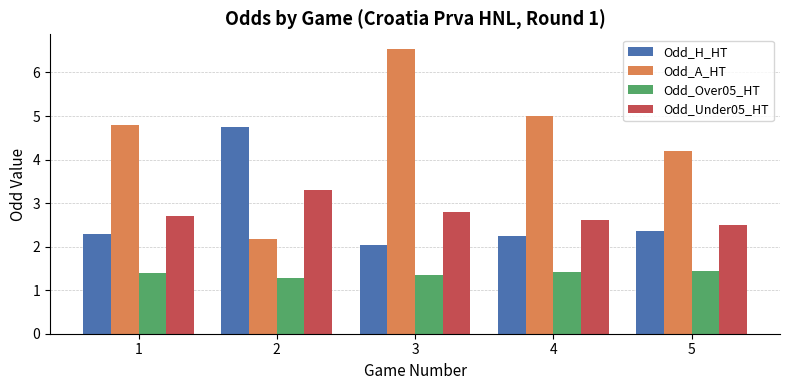

What is the difference between the maximum and minimum values in the Odd_H_HT series?

2.7